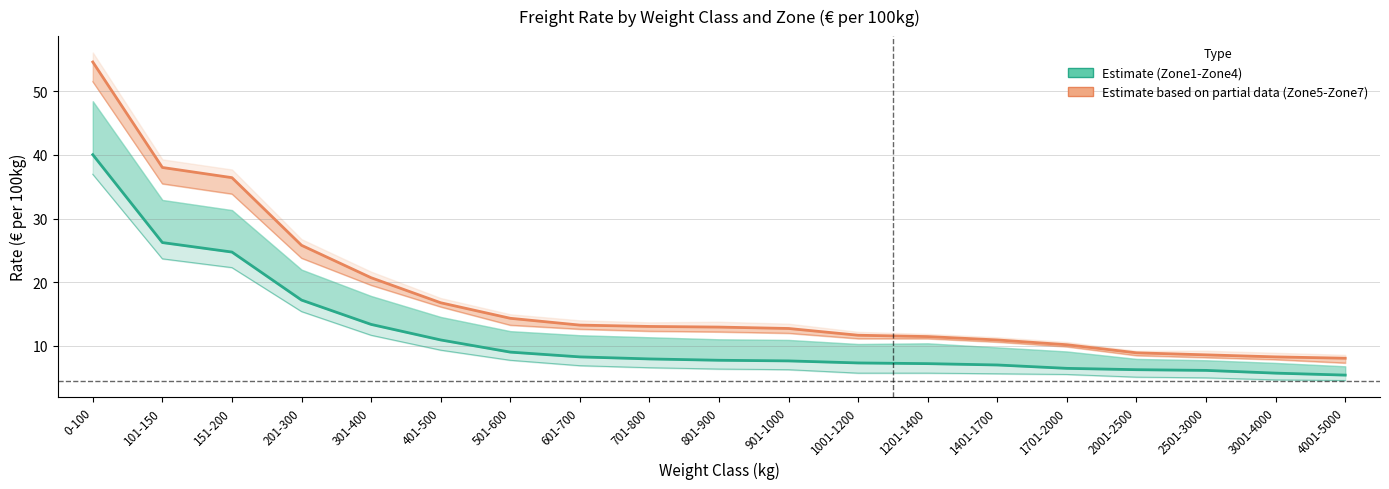

What is the label of the 5th point from the left?

301-400